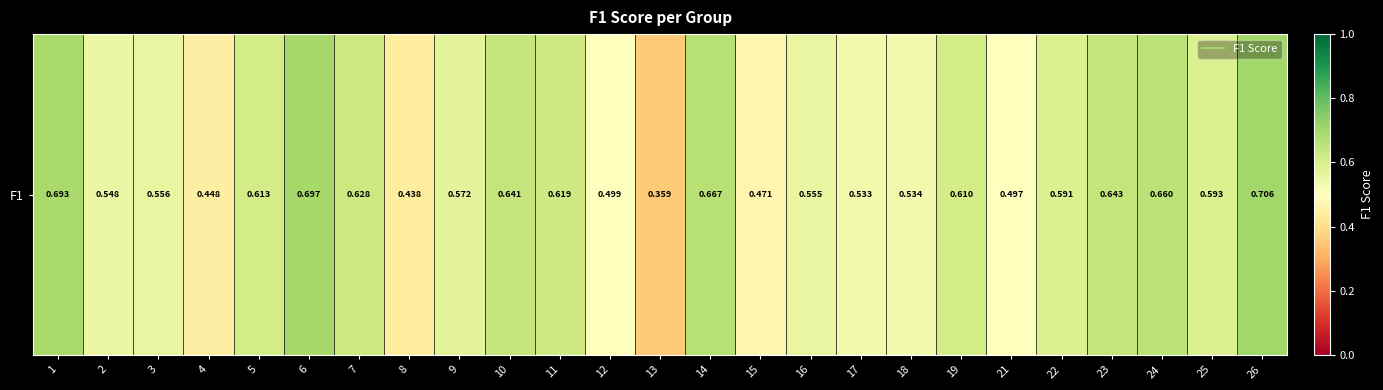

The chart shows a value of 1.1 at 24. True or false?

False